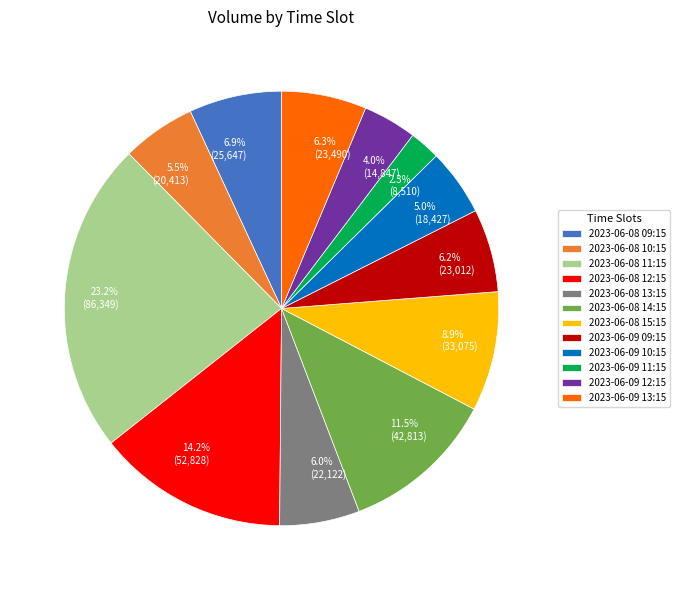

To the nearest percent, what is the difference between the largest and smallest slice percentages?

21%